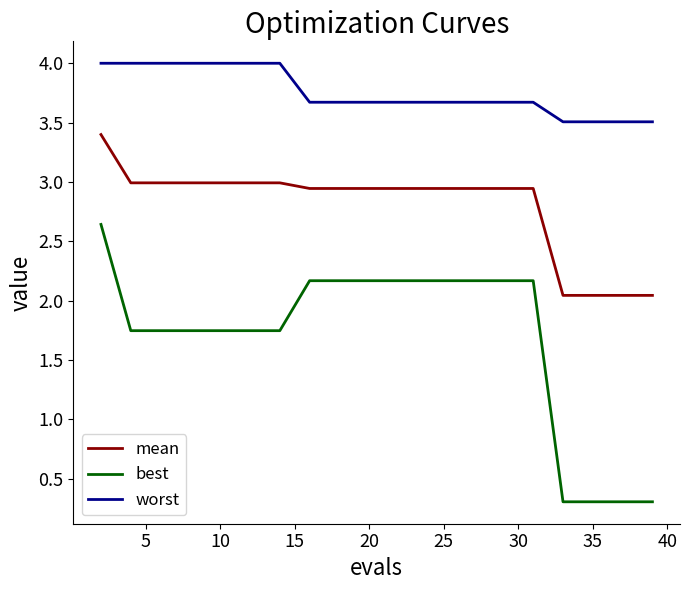

Does the chart display data point markers on the line(s)?

No